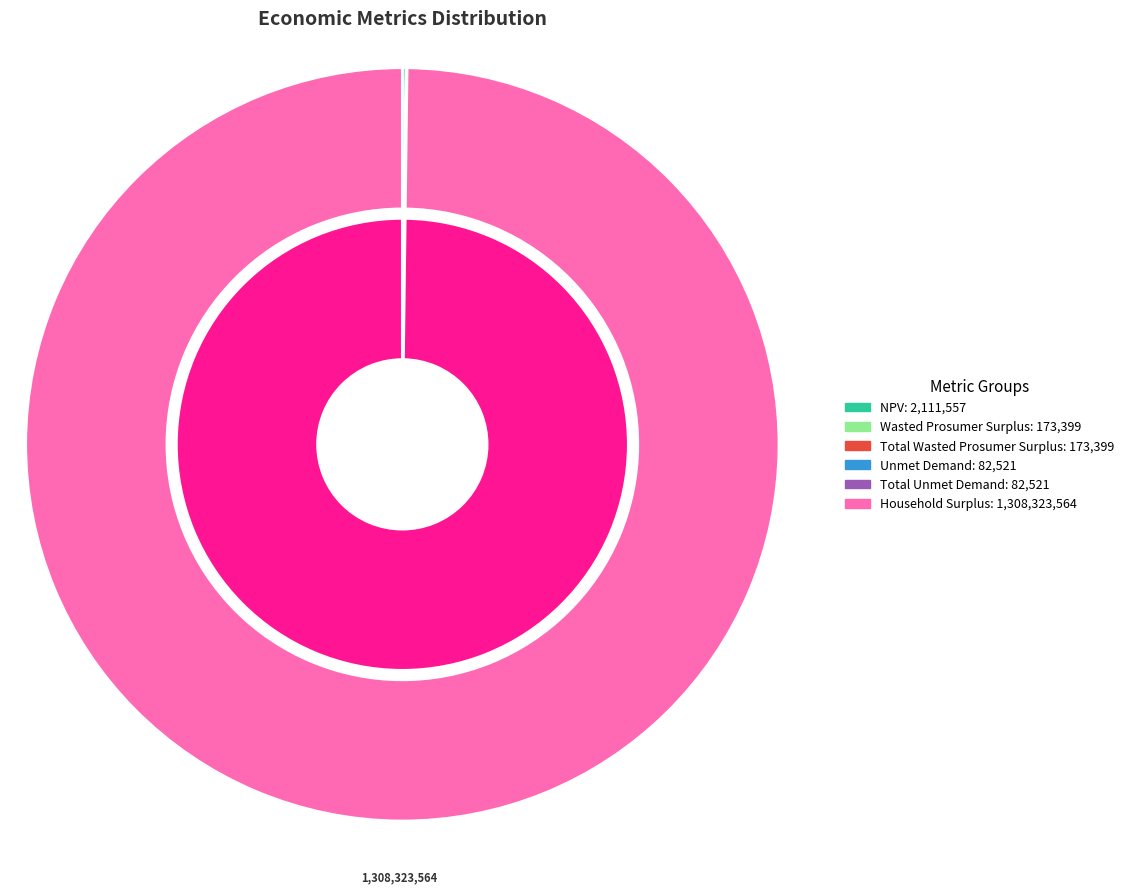

The Household Surplus slice represents 99% of the pie. True or false?

False